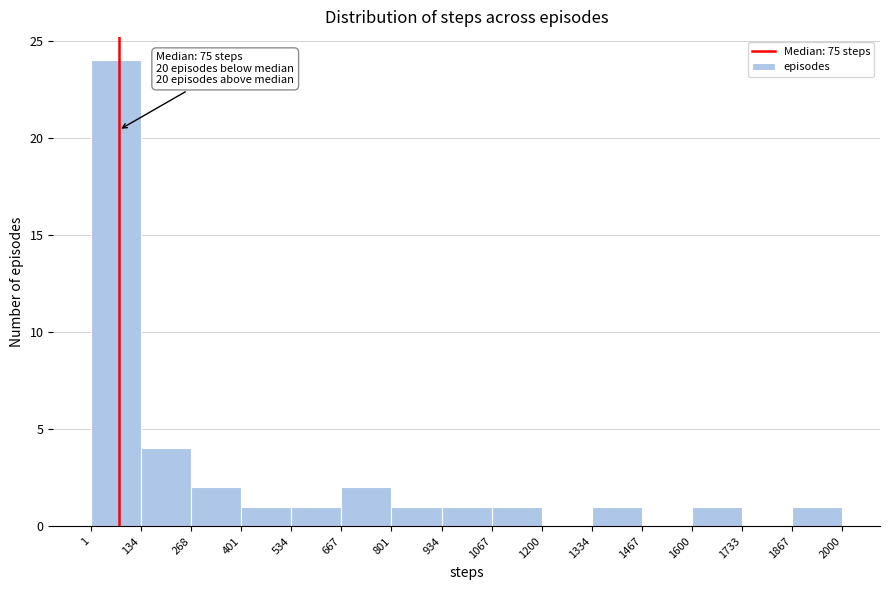

Over which range of the x-axis is the bar tallest?

1 to 134